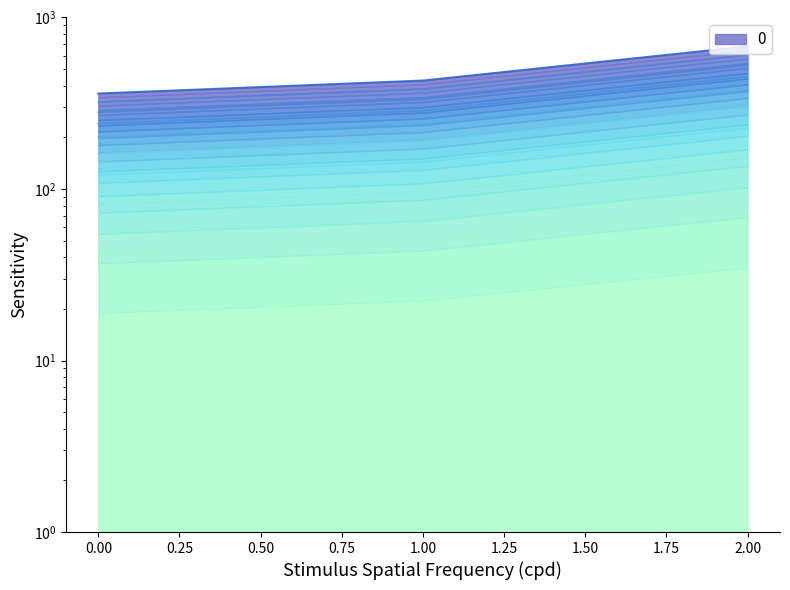

What is the difference between the values at 0 and 1?

38.1